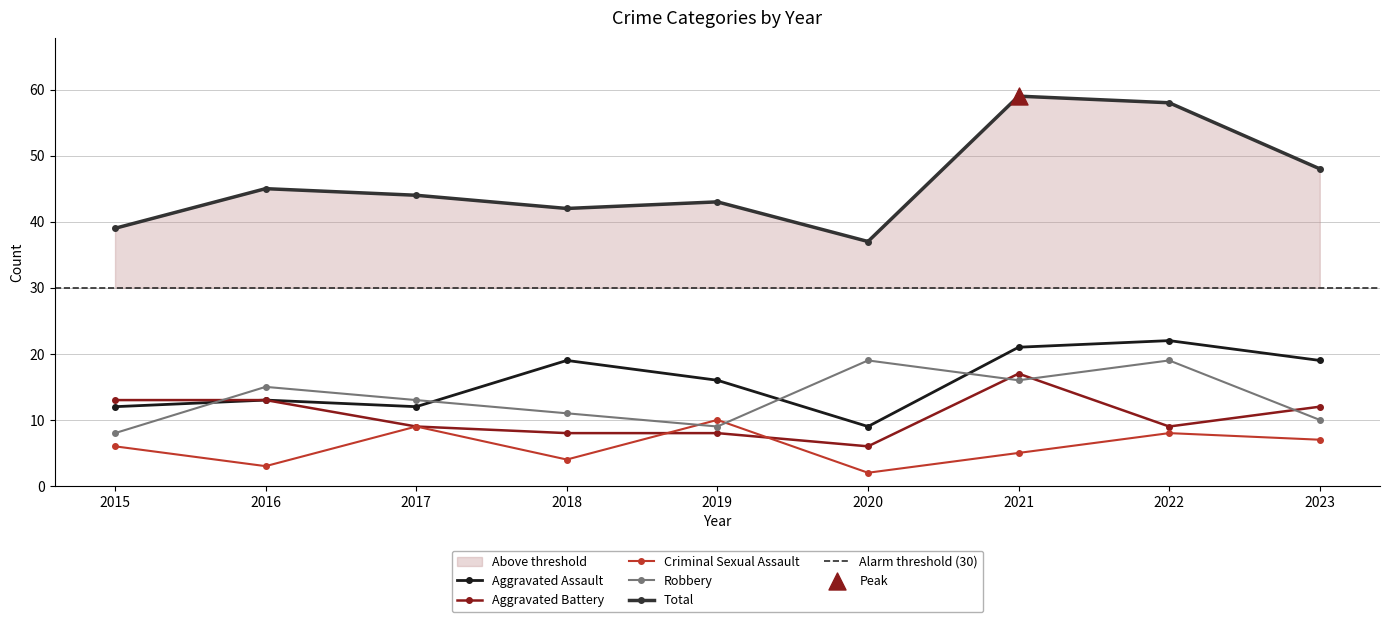

What is the total value across all series at 2015?

78